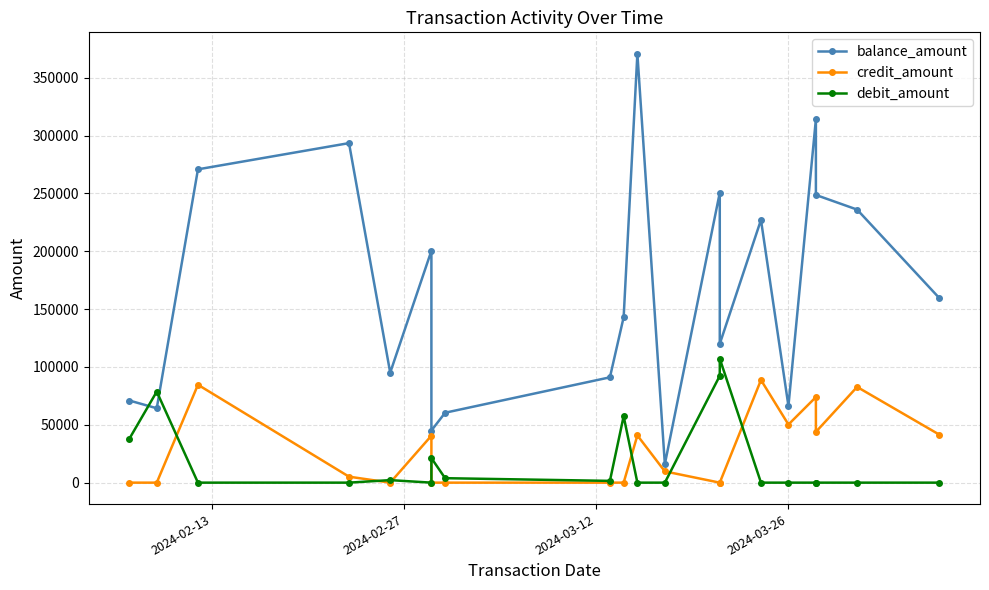

The value of debit_amount at 5 is 39659. True or false?

False